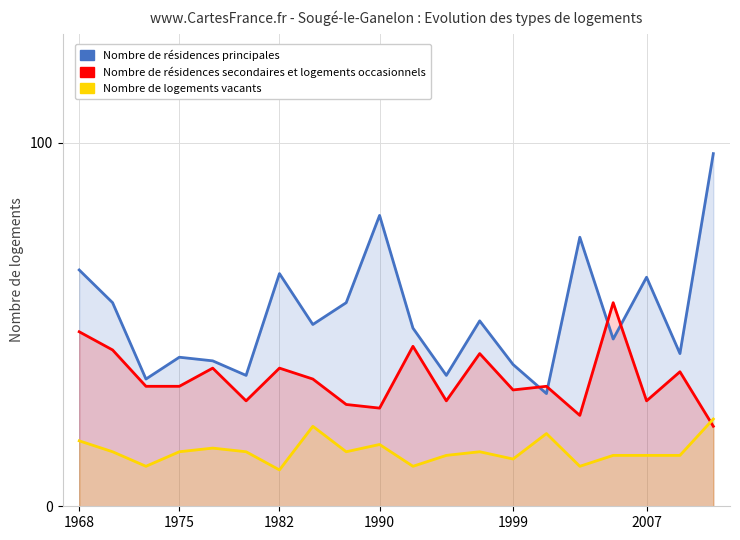

What are all the series names shown in the legend?

Nombre de résidences principales, Nombre de résidences secondaires et logements occasionnels, Nombre de logements vacants